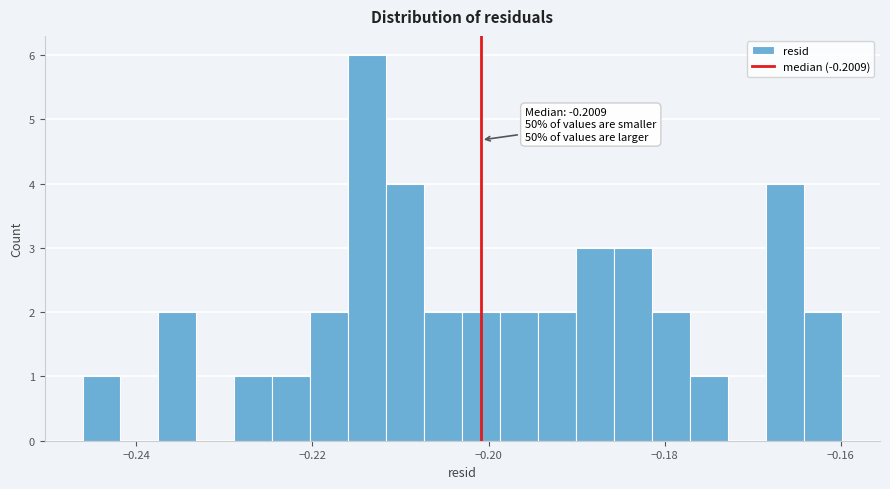

Around what value on the x-axis is the tallest bar? Give the approximate position of its centre, as read against the axis.

-0.214